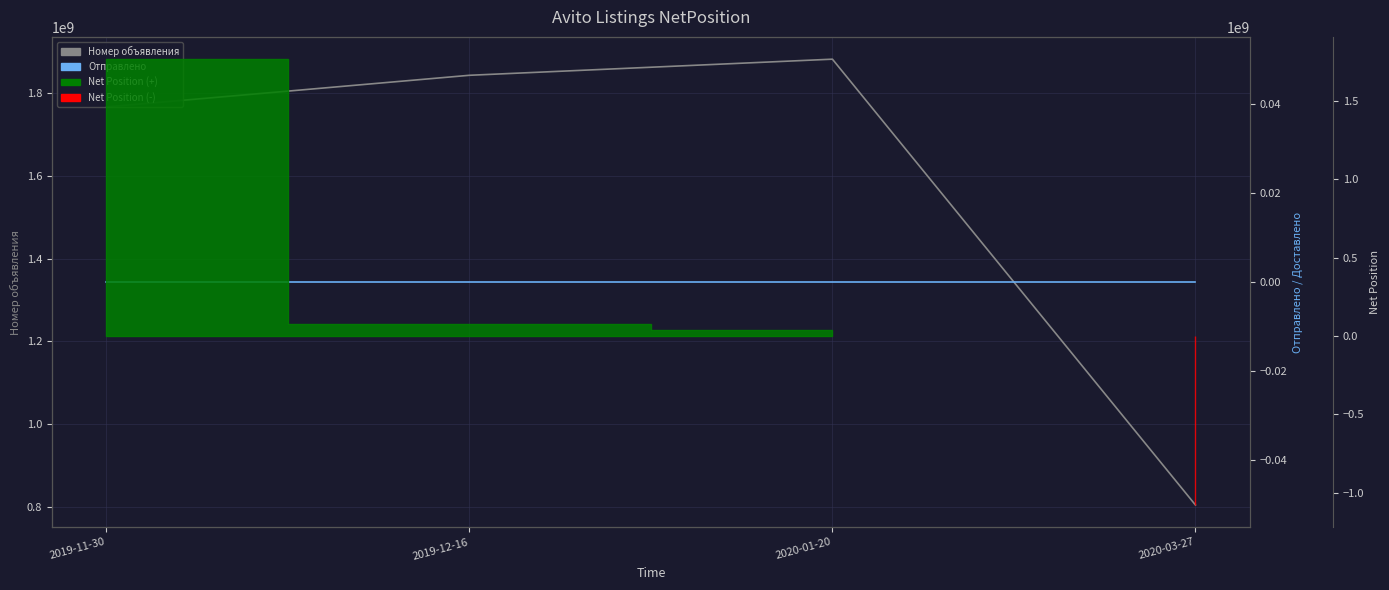

How many values in the Номер объявления series exceed 1844082260?

1